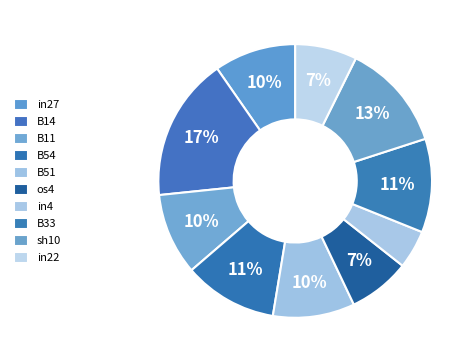

To the nearest percent, what is the difference between the B14 and in27 slice percentages?

7%